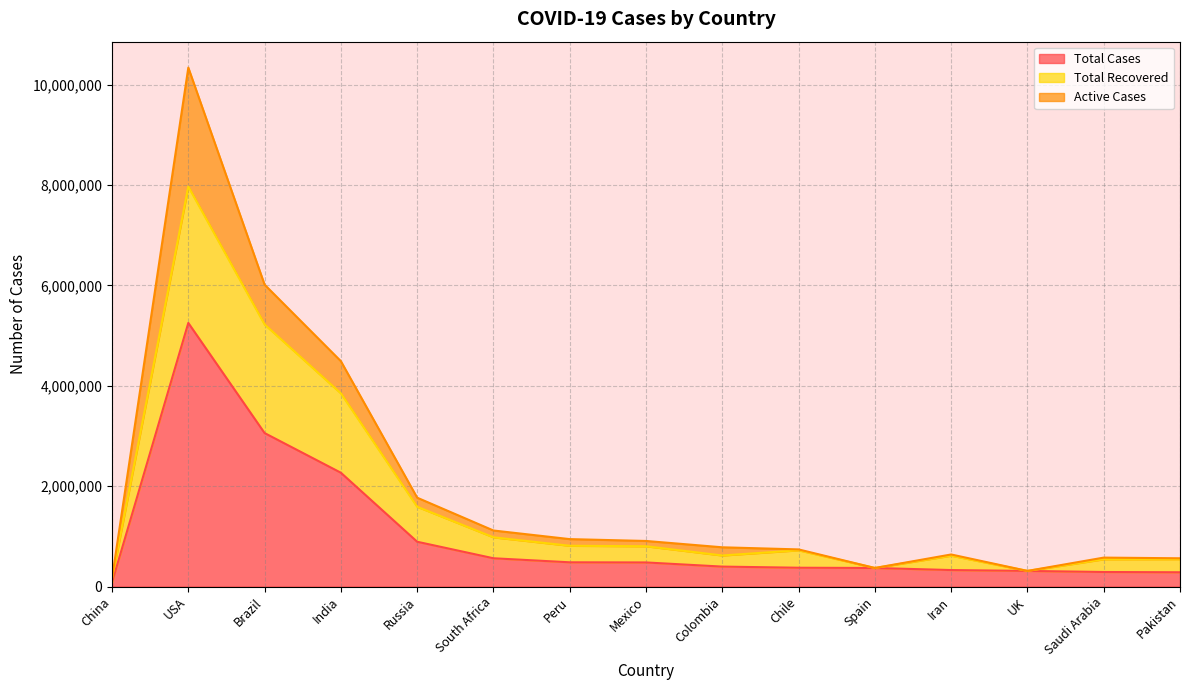

What is the maximum value for Total Cases?

5251446